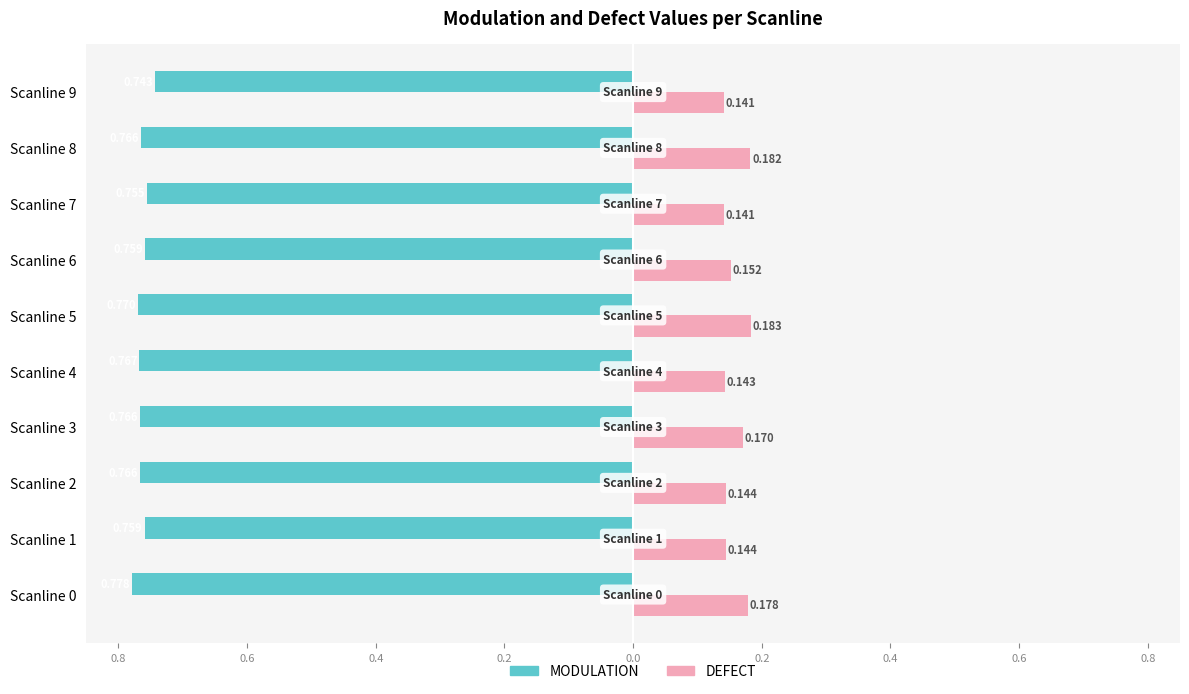

What are all the series names shown in the legend?

MODULATION, DEFECT